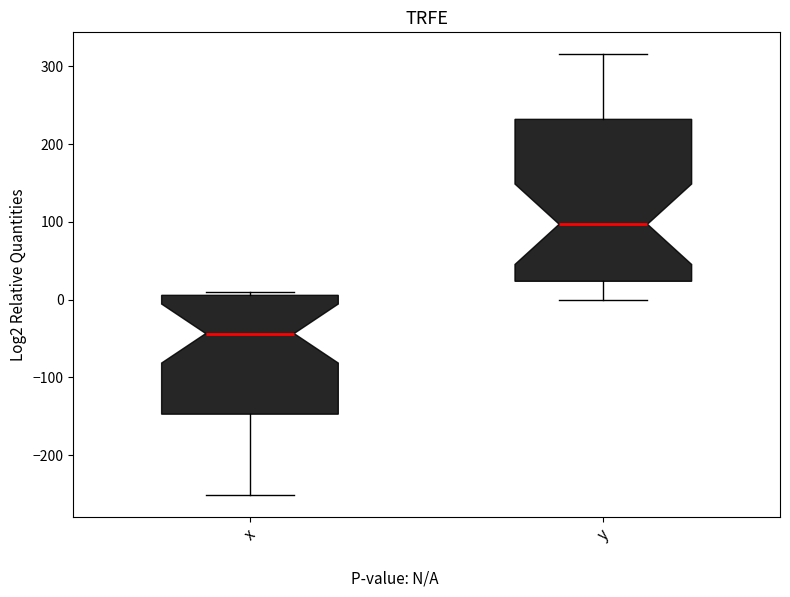

Which box has the highest median line?

y